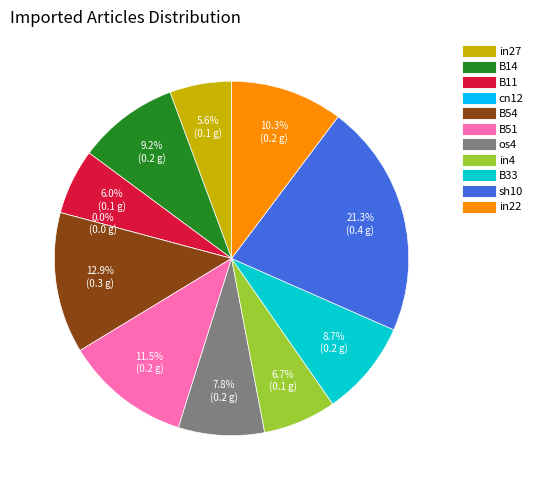

The B54 slice represents 13% of the pie. True or false?

True